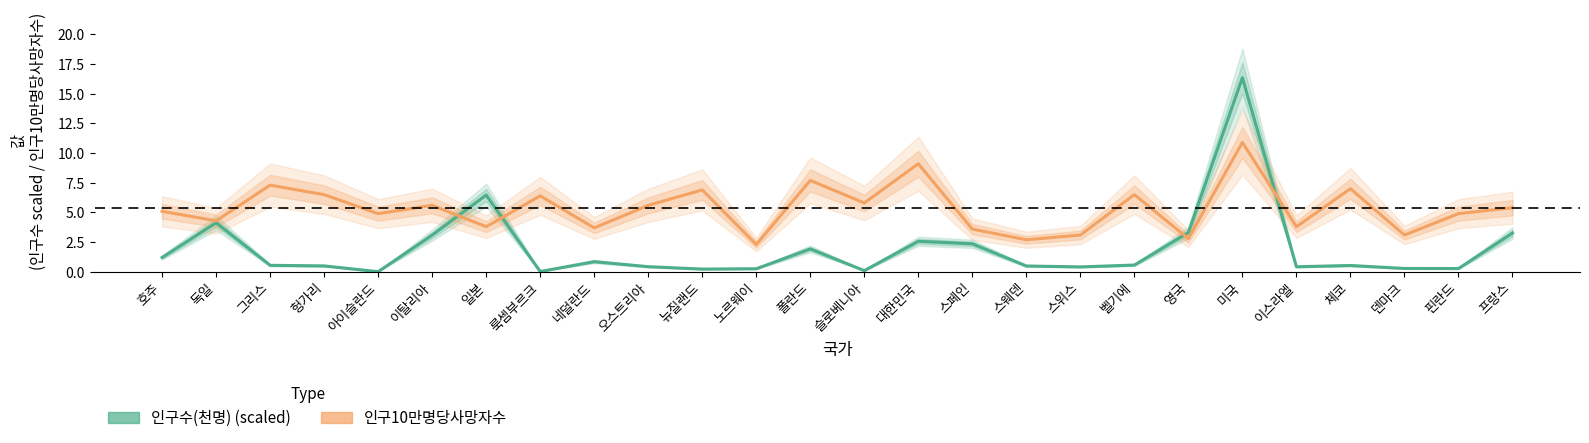

What is the label of the 21st point from the right?

이탈리아